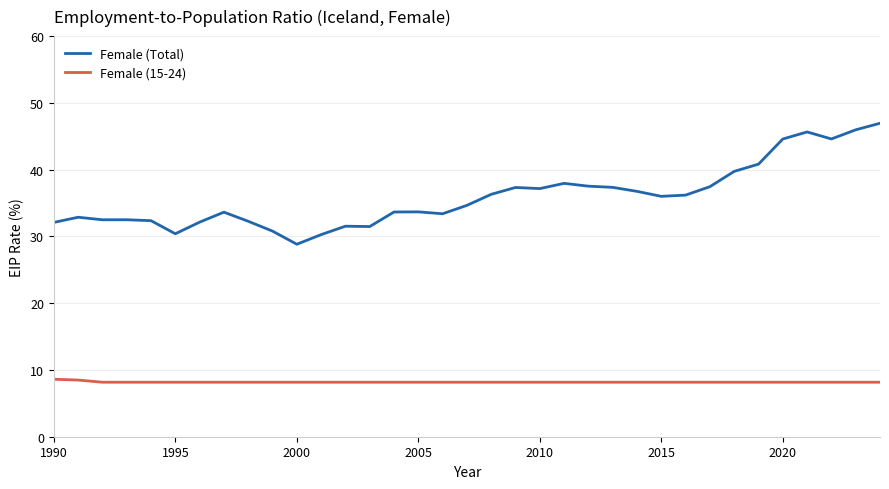

What is the minimum value for Female (Total)?

28.8